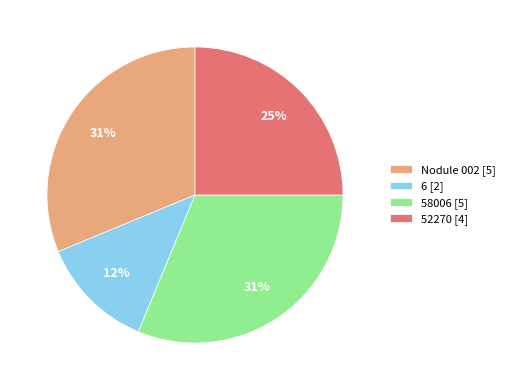

To the nearest percent, what is the difference between the largest and smallest slice percentages?

19%